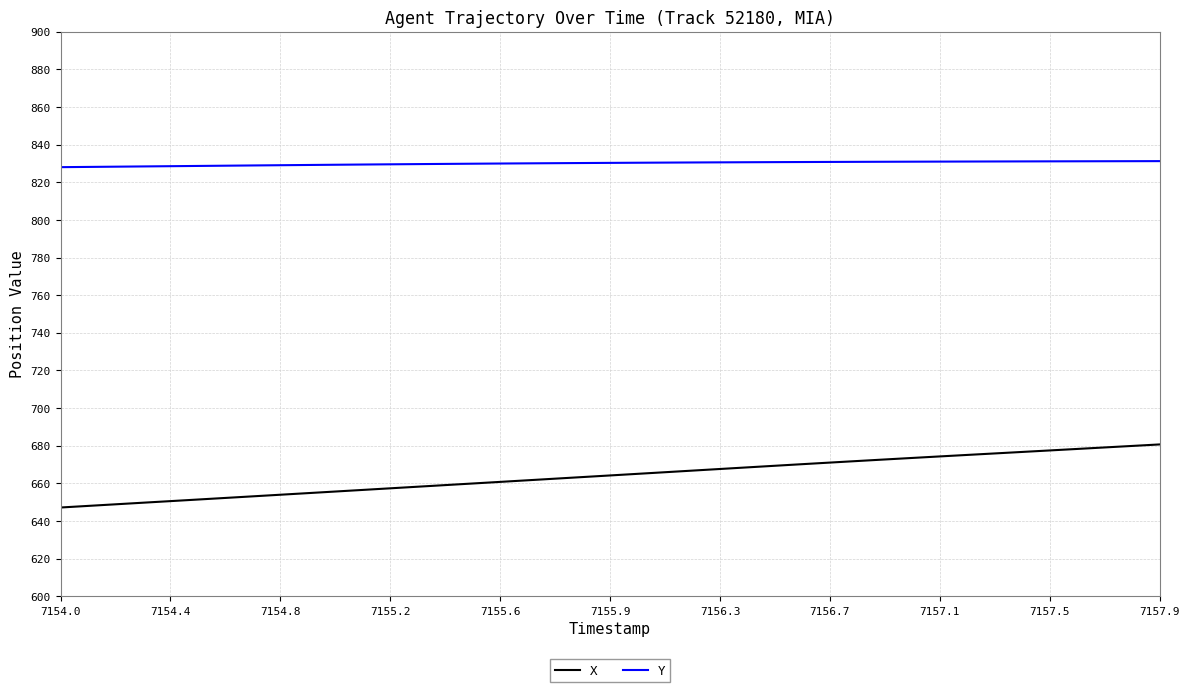

What is the difference between the maximum and minimum values in the X series?

33.5